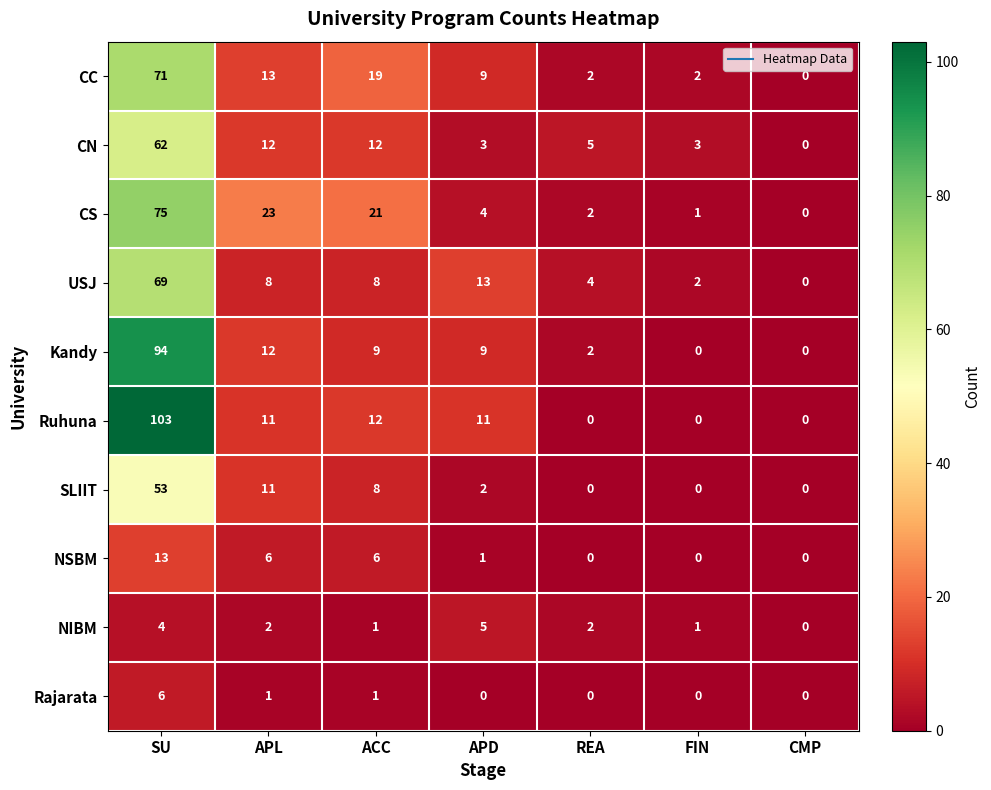

At which category is the sum across all series the highest?

SU